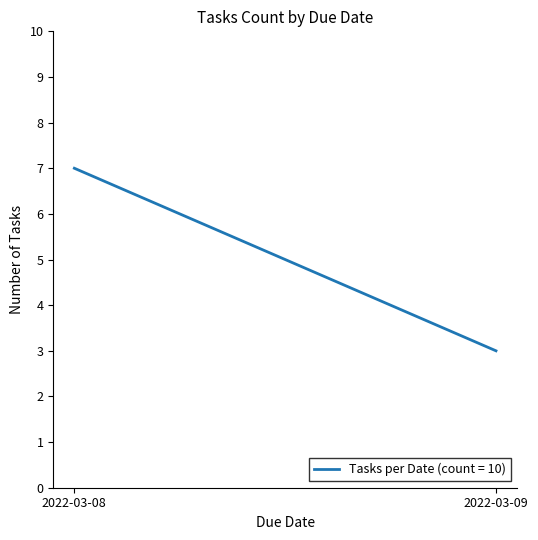

Between 2022-03-08 and 2022-03-09, which is larger?

2022-03-08